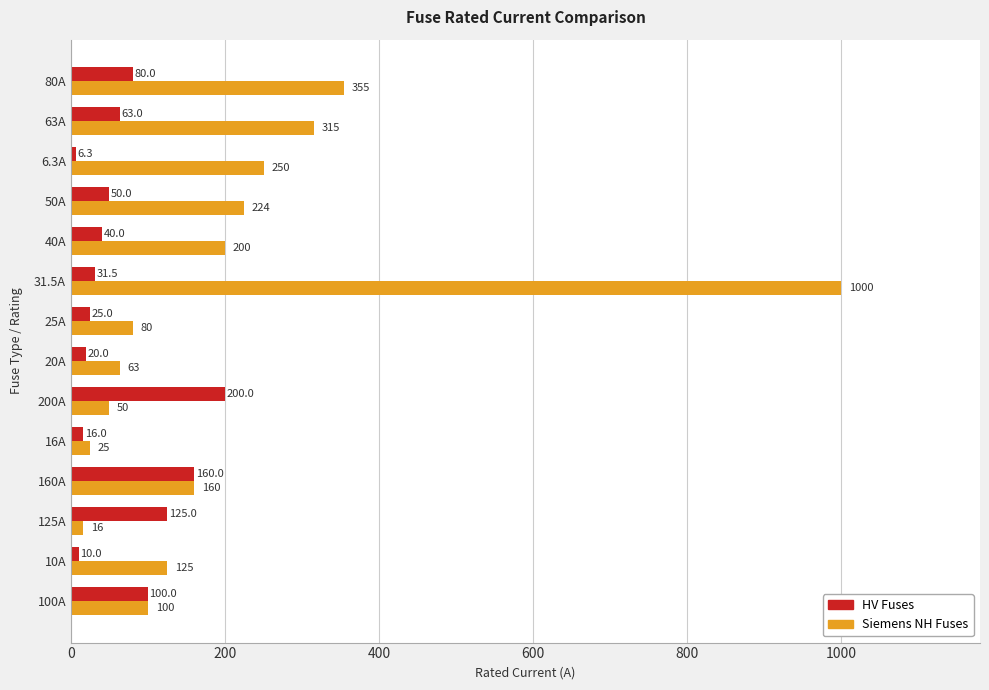

List the series in order of their overall mean, highest first.

Siemens NH Fuses, HV Fuses